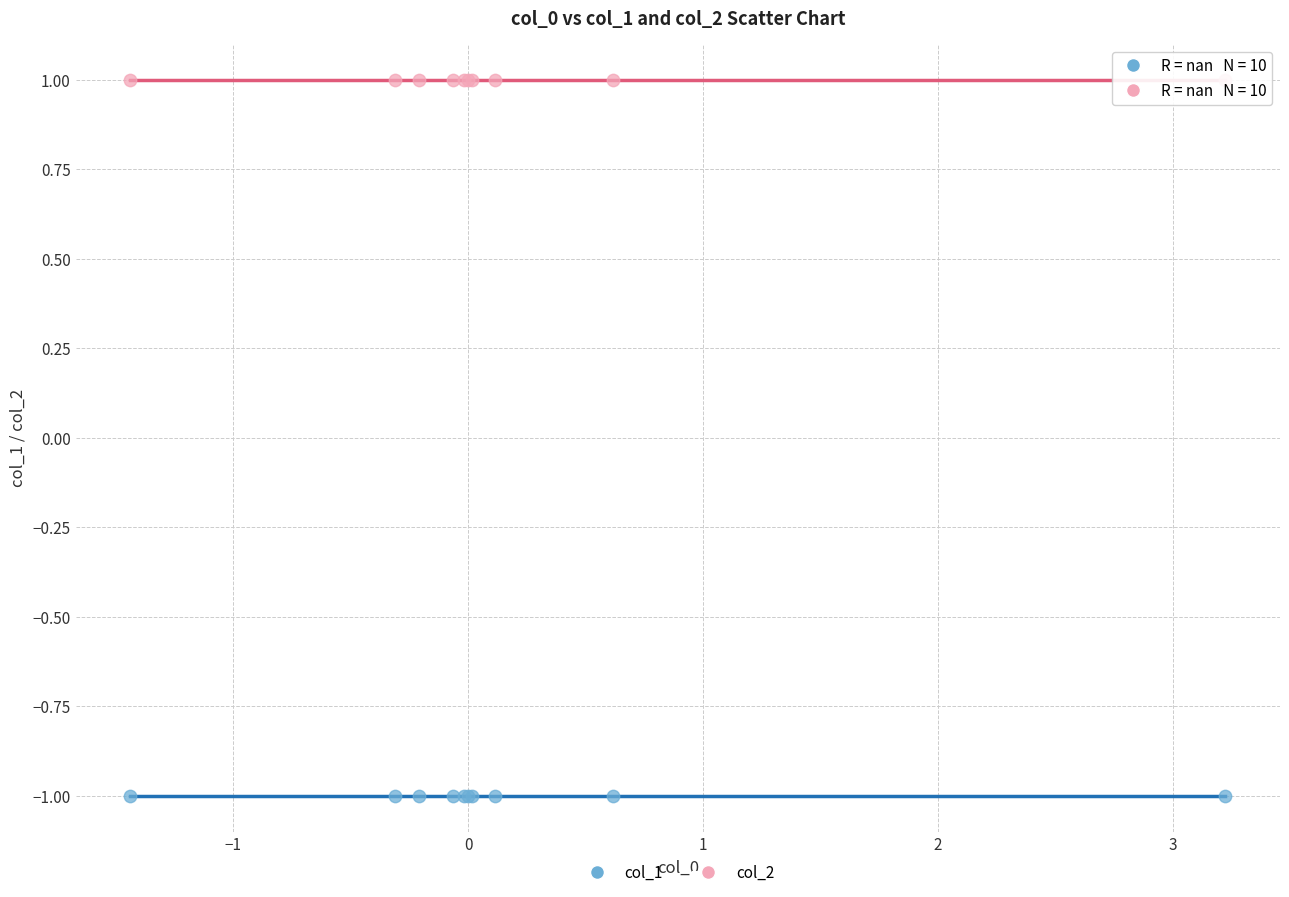

Which series reaches the minimum Y coordinate?

col_1